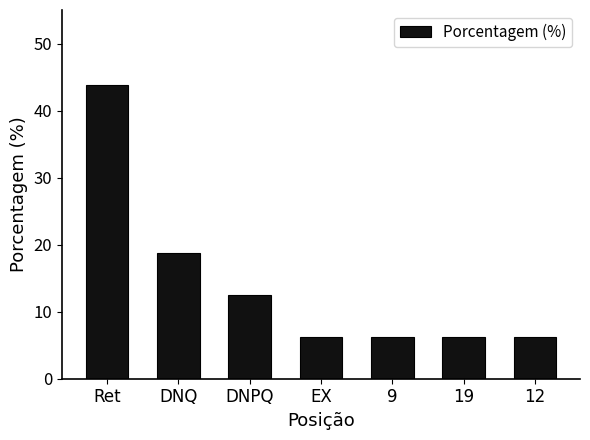

What is the sum of all values?

100.0